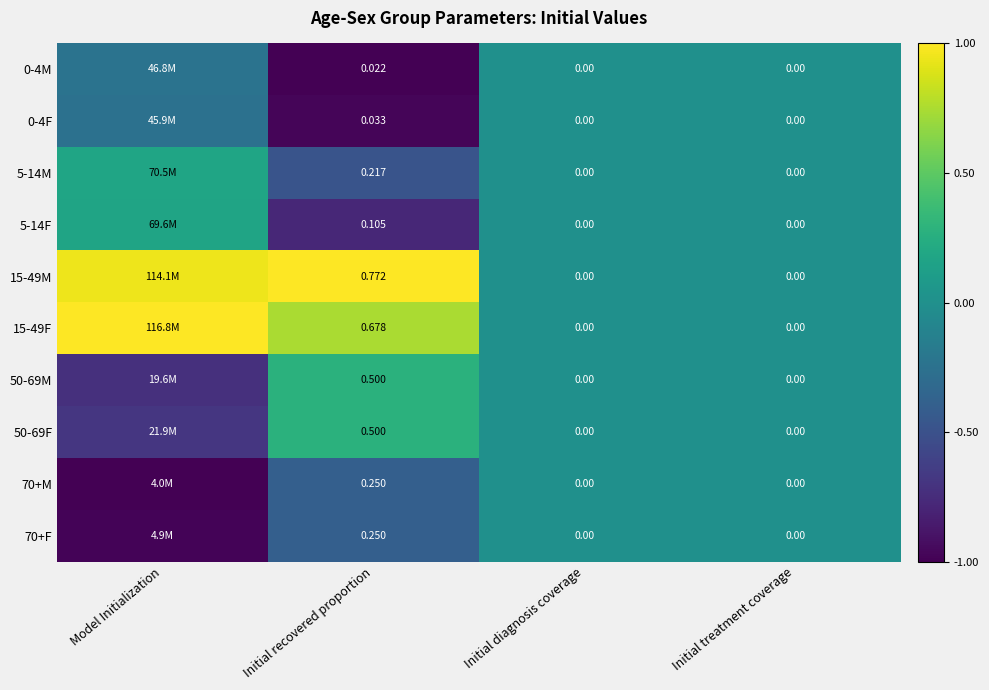

True or false: 5-14M has a value of 0.0 at Initial treatment coverage.

True